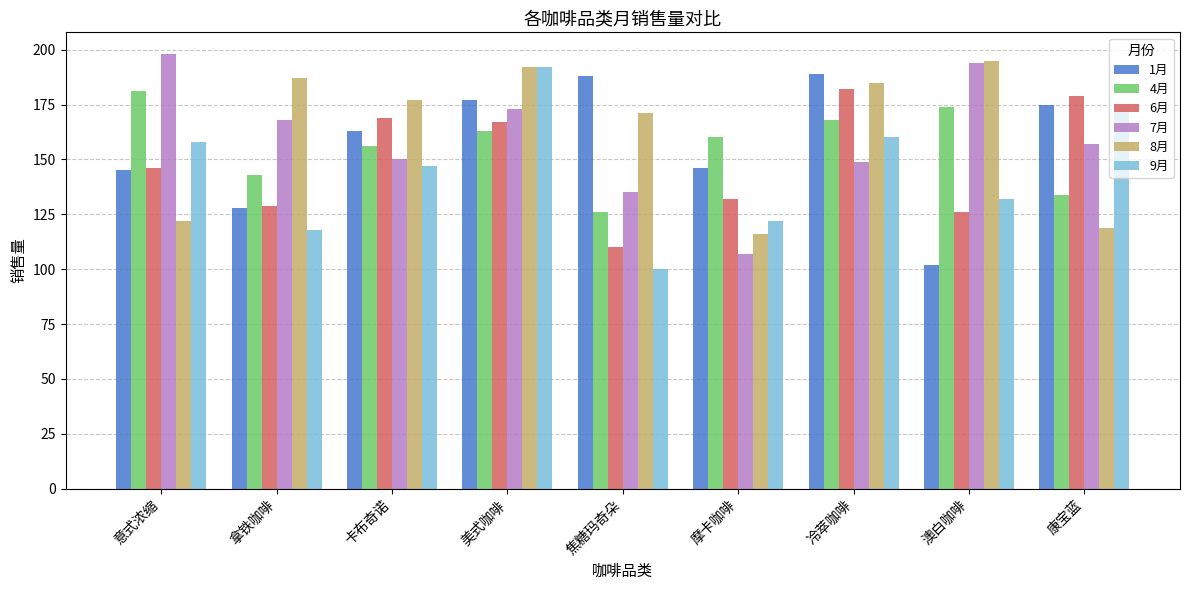

Reading left to right, extract all data points from this chart.

1月: 意式浓缩=145	拿铁咖啡=128	卡布奇诺=163	美式咖啡=177	焦糖玛奇朵=188	摩卡咖啡=146	冷萃咖啡=189	澳白咖啡=102	康宝蓝=175
4月: 意式浓缩=181	拿铁咖啡=143	卡布奇诺=156	美式咖啡=163	焦糖玛奇朵=126	摩卡咖啡=160	冷萃咖啡=168	澳白咖啡=174	康宝蓝=134
6月: 意式浓缩=146	拿铁咖啡=129	卡布奇诺=169	美式咖啡=167	焦糖玛奇朵=110	摩卡咖啡=132	冷萃咖啡=182	澳白咖啡=126	康宝蓝=179
7月: 意式浓缩=198	拿铁咖啡=168	卡布奇诺=150	美式咖啡=173	焦糖玛奇朵=135	摩卡咖啡=107	冷萃咖啡=149	澳白咖啡=194	康宝蓝=157
8月: 意式浓缩=122	拿铁咖啡=187	卡布奇诺=177	美式咖啡=192	焦糖玛奇朵=171	摩卡咖啡=116	冷萃咖啡=185	澳白咖啡=195	康宝蓝=119
9月: 意式浓缩=158	拿铁咖啡=118	卡布奇诺=147	美式咖啡=192	焦糖玛奇朵=100	摩卡咖啡=122	冷萃咖啡=160	澳白咖啡=132	康宝蓝=174